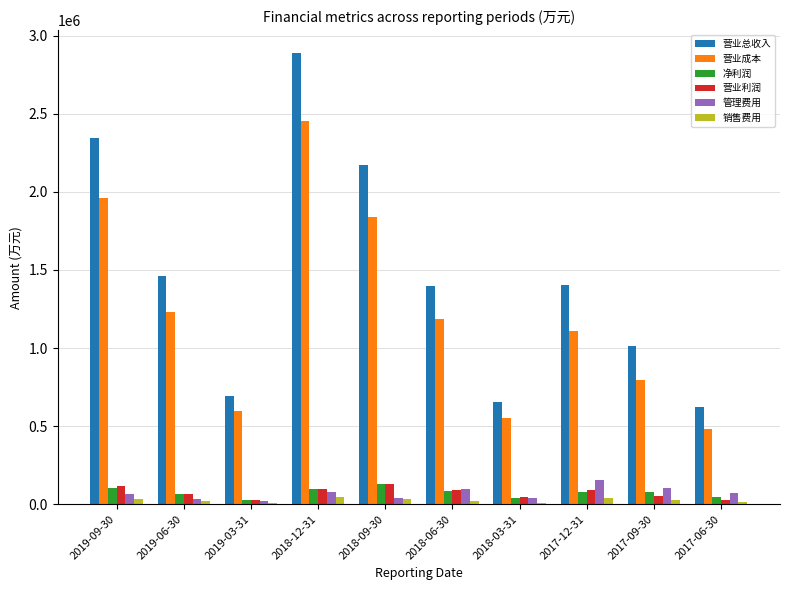

What is the difference between the maximum and minimum values in the 营业成本 series?

1968816